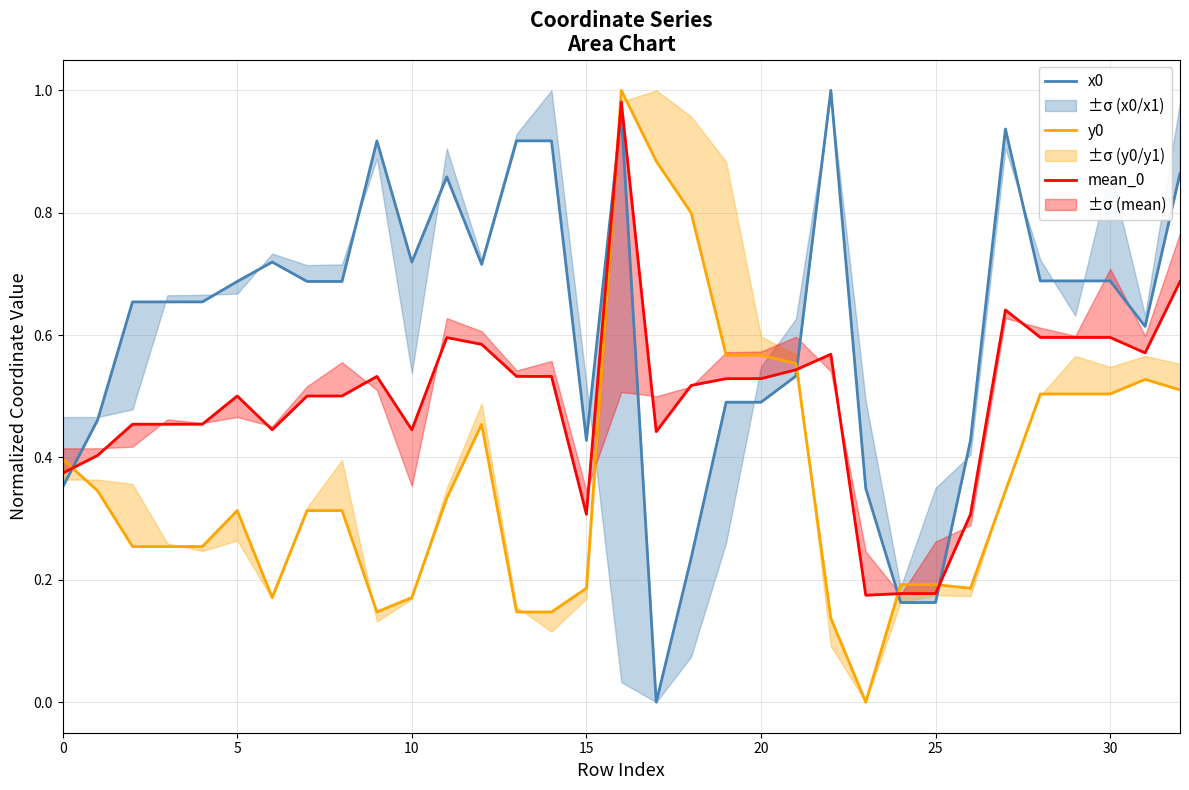

Is the value of y0 at 12 greater than the value of x0 at 35?

No